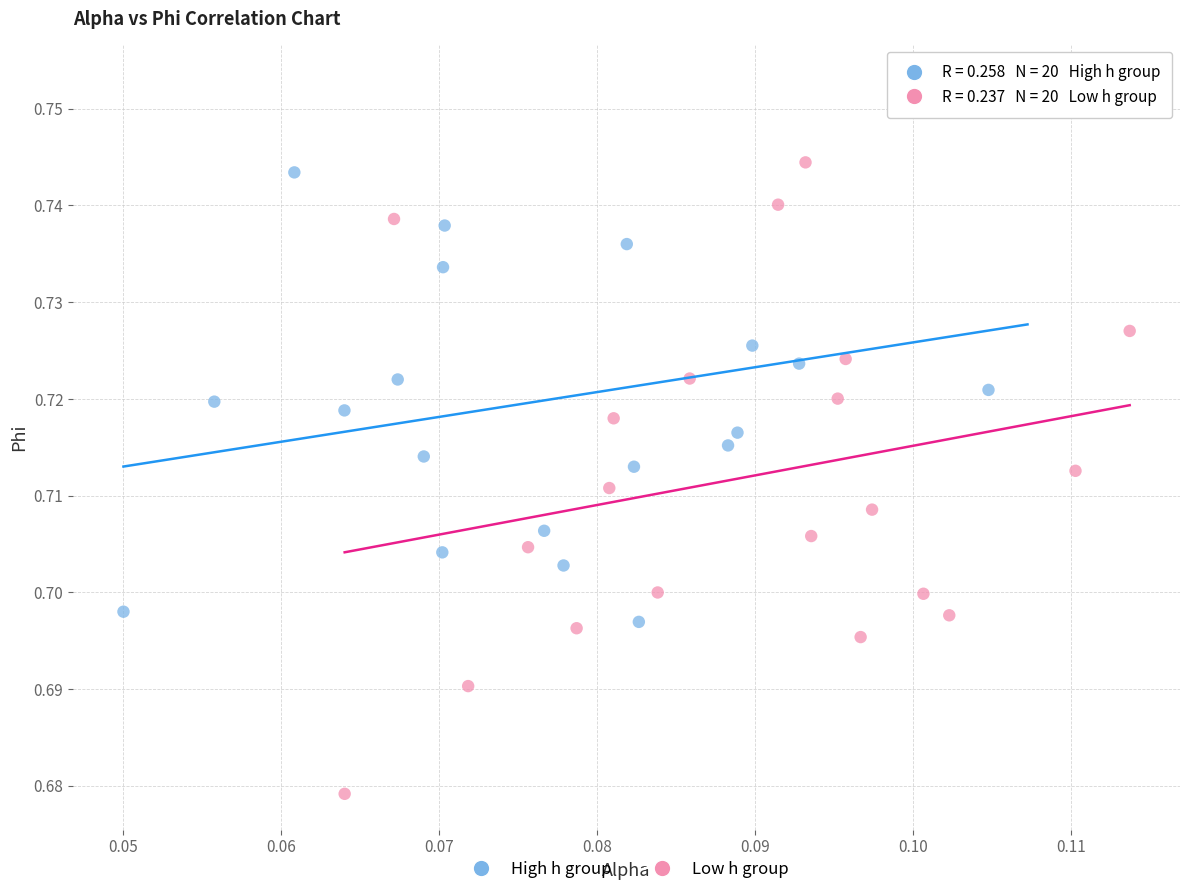

What are all the series names shown in the legend?

High h group, Low h group